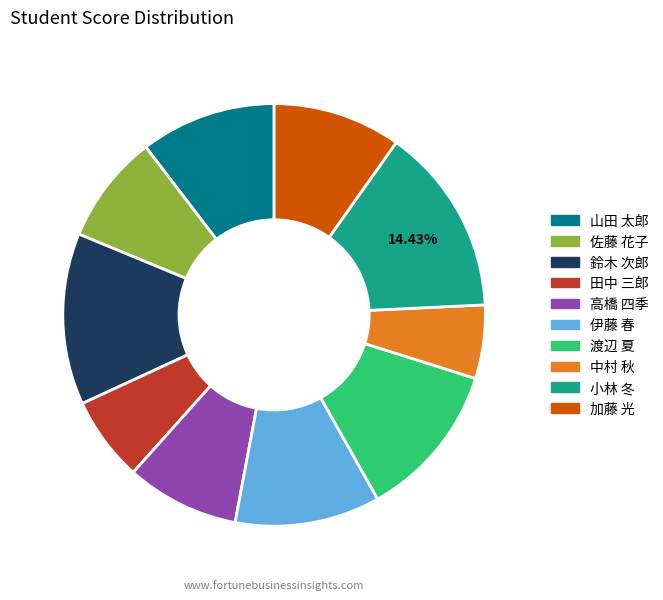

Does any single category account for the majority?

No